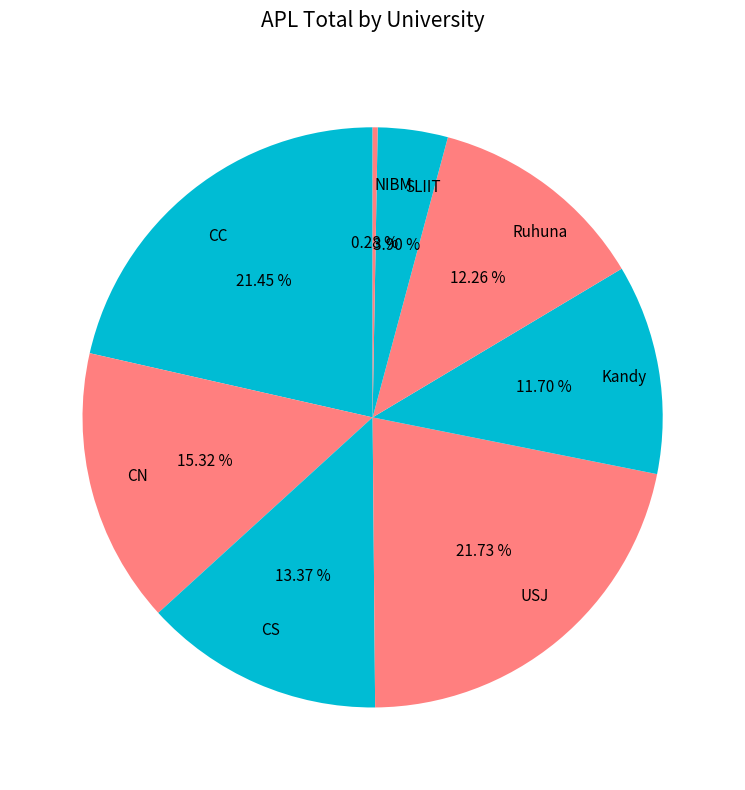

Does CN represent more than half of the total?

No